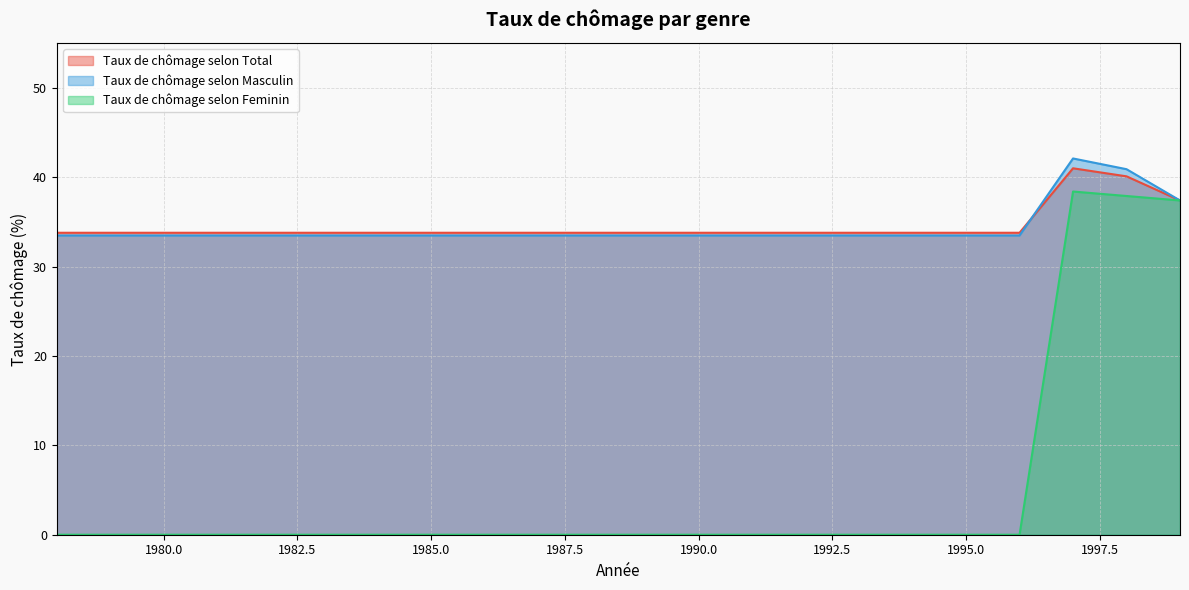

What is the average value of the Taux de chômage selon Masculin series?

34.4